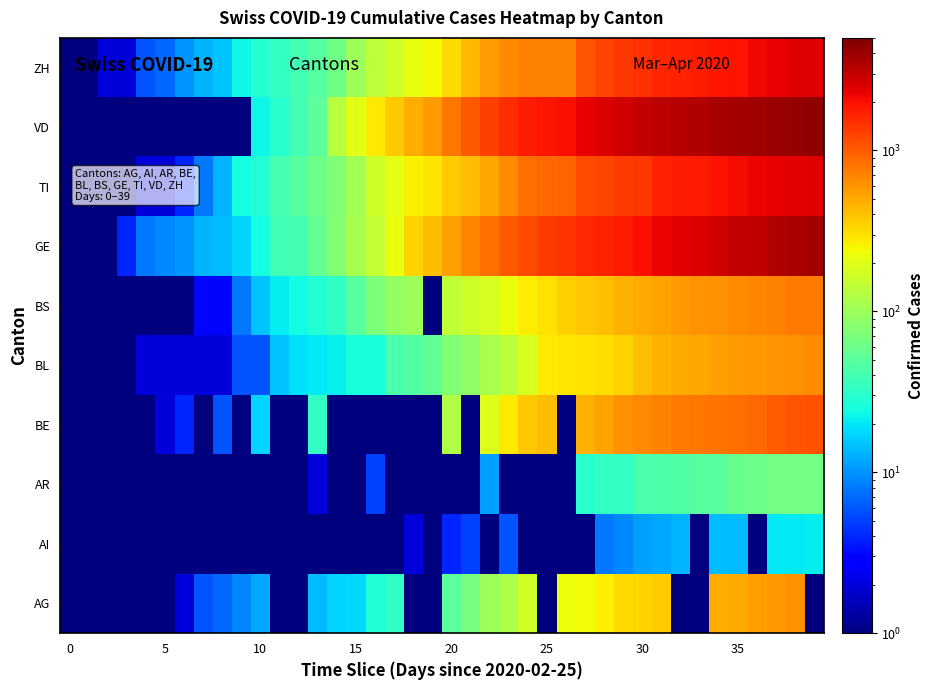

Reading left to right, transcribe all the data shown in this chart.

AG: 0.5	0.5	0.5	1.0	0.5	0.5	2.0	6.0	7.0	9.0	12.0	0.5	0.5	14.0	17.0	18.0	27.0	32.0	0.5	0.5	52.0	67.0	101.0	118.0	168.0	0.5	232.0	241.0	266.0	319.0	349.0	364.0	0.5	0.5	481.0	499.0	549.0	592.0	626.0	0.5
AI: 0.5	0.5	0.5	0.5	0.5	0.5	0.5	0.5	0.5	0.5	0.5	0.5	0.5	0.5	0.5	0.5	0.5	0.5	2.0	0.5	4.0	5.0	0.5	6.0	0.5	0.5	0.5	0.5	8.0	9.0	11.0	12.0	13.0	0.5	14.0	14.0	0.5	20.0	20.0	21.0
AR: 0.5	0.5	0.5	0.5	0.5	0.5	0.5	0.5	0.5	1.0	1.0	1.0	1.0	2.0	0.5	0.5	5.0	0.5	0.5	0.5	0.5	0.5	11.0	0.5	0.5	0.5	0.5	30.0	33.0	34.0	42.0	44.0	45.0	48.0	50.0	58.0	61.0	64.0	65.0	66.0
BE: 0.5	0.5	0.5	1.0	0.5	2.0	4.0	0.5	6.0	0.5	17.0	0.5	0.5	34.0	0.5	0.5	0.5	0.5	0.5	0.5	123.0	0.5	193.0	282.0	377.0	418.0	0.5	470.0	532.0	624.0	660.0	718.0	767.0	798.0	826.0	856.0	909.0	1003.0	1073.0	1106.0
BL: 0.5	0.5	0.5	1.0	2.0	2.0	2.0	2.0	2.0	6.0	6.0	15.0	19.0	20.0	22.0	26.0	26.0	42.0	47.0	54.0	76.0	89.0	116.0	134.0	184.0	282.0	289.0	302.0	306.0	341.0	422.0	466.0	502.0	511.0	539.0	561.0	588.0	610.0	625.0	656.0
BS: 0.5	0.5	1.0	1.0	1.0	1.0	1.0	3.0	3.0	8.0	15.0	21.0	24.0	28.0	33.0	49.0	73.0	92.0	100.0	0.5	143.0	164.0	181.0	220.0	270.0	297.0	356.0	374.0	410.0	462.0	501.0	530.0	569.0	605.0	617.0	653.0	687.0	714.0	754.0	767.0
GE: 0.5	1.0	1.0	4.0	8.0	9.0	10.0	13.0	14.0	17.0	25.0	38.0	40.0	56.0	76.0	109.0	150.0	222.0	340.0	423.0	544.0	692.0	848.0	1027.0	1194.0	1331.0	1430.0	1582.0	1699.0	1837.0	2033.0	2190.0	2393.0	2505.0	2721.0	2958.0	3137.0	3420.0	3621.0	3753.0
TI: 0.5	1.0	1.0	1.0	2.0	2.0	4.0	8.0	13.0	25.0	28.0	41.0	49.0	61.0	75.0	108.0	163.0	206.0	265.0	293.0	368.0	426.0	511.0	638.0	849.0	916.0	945.0	1162.0	1209.0	1354.0	1401.0	1688.0	1727.0	1837.0	1962.0	2091.0	2195.0	2271.0	2377.0	2442.0
VD: 0.5	0.5	0.5	0.5	0.5	0.5	0.5	0.5	0.5	0.5	23.0	30.0	40.0	51.0	130.0	203.0	277.0	370.0	477.0	567.0	797.0	1040.0	1304.0	1514.0	1755.0	1874.0	1976.0	2282.0	2547.0	2739.0	2944.0	3178.0	3309.0	3394.0	3606.0	3765.0	3917.0	4051.0	4187.0	4259.0
ZH: 0.5	0.5	2.0	2.0	6.0	7.0	10.0	13.0	15.0	23.0	29.0	34.0	40.0	49.0	62.0	101.0	140.0	163.0	218.0	250.0	326.0	429.0	568.0	679.0	711.0	711.0	711.0	1075.0	1223.0	1370.0	1502.0	1629.0	1703.0	1735.0	1861.0	1952.0	2141.0	2305.0	2433.0	2466.0